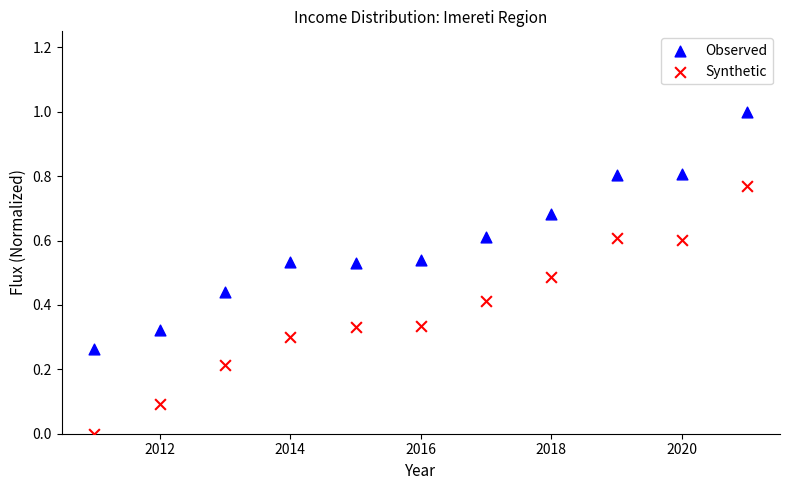

Which series has the largest Y range (max minus min)?

Synthetic